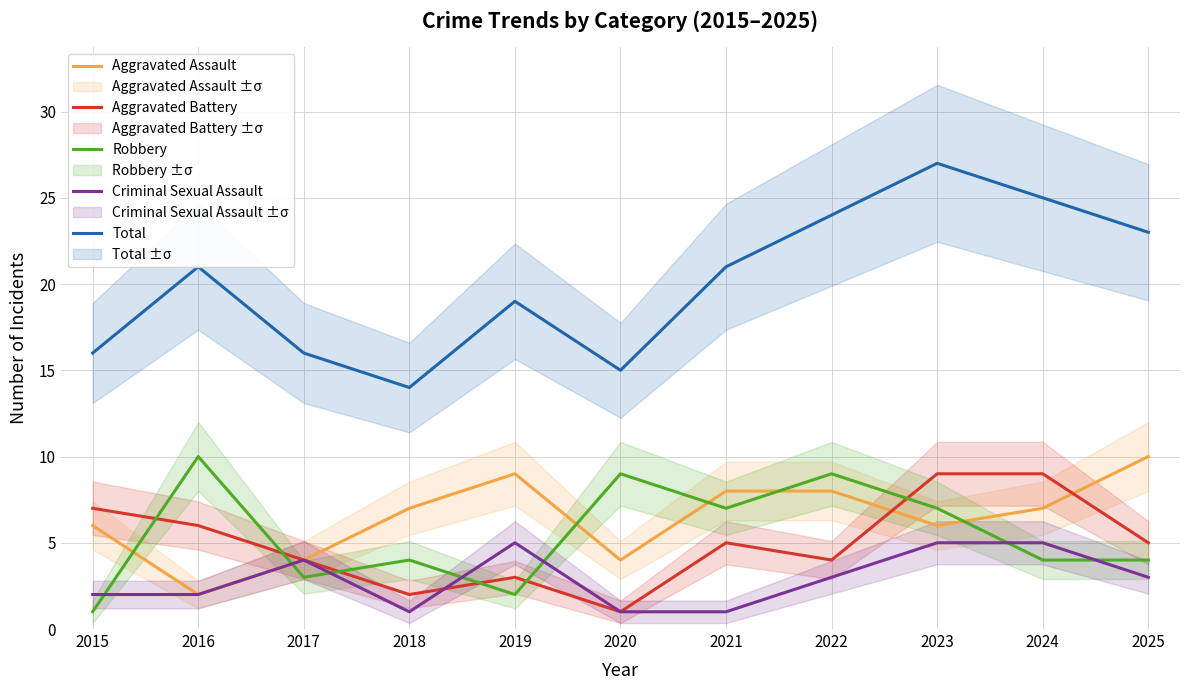

How many lines are shown in the chart?

5